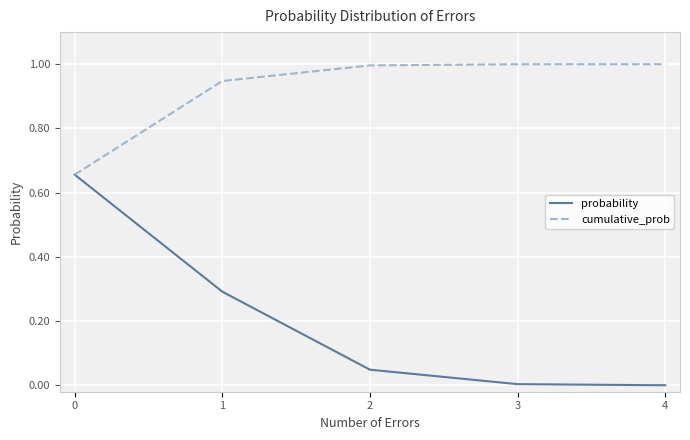

The value of probability at 2 is 0.1. True or false?

False